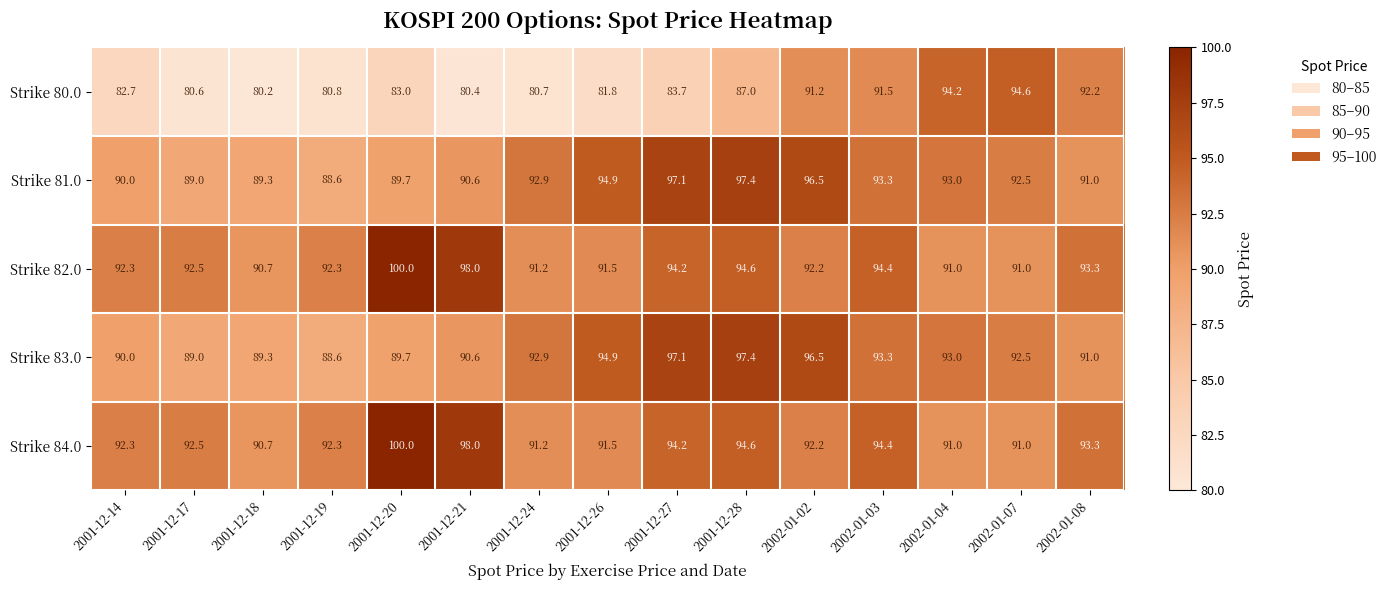

Where is Strike 80.0 nearest to the value 87?

2001-12-28